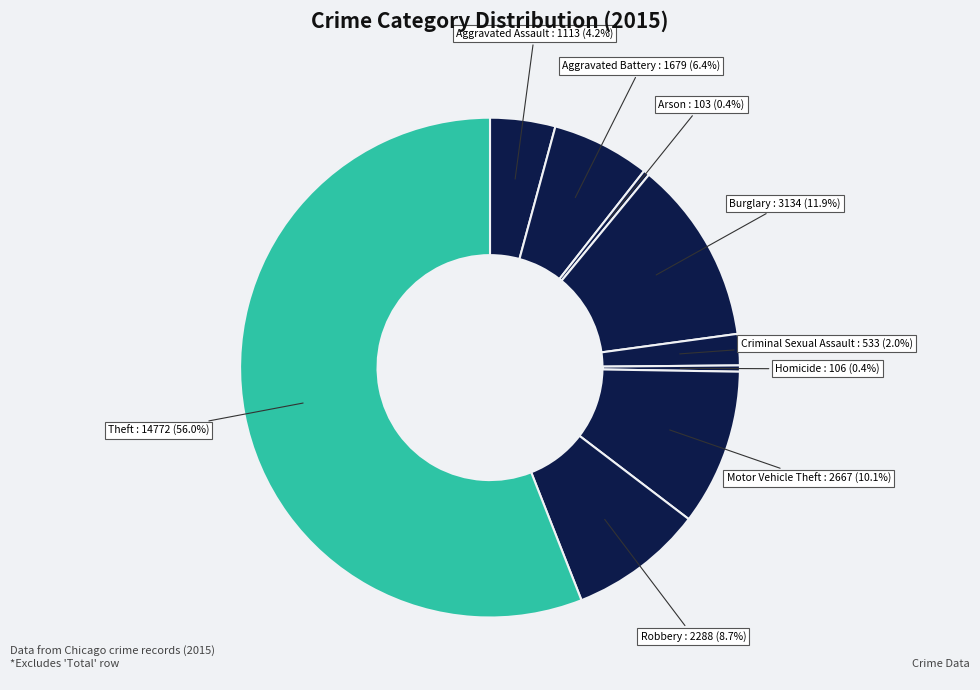

Which category has the biggest portion of the pie?

Theft